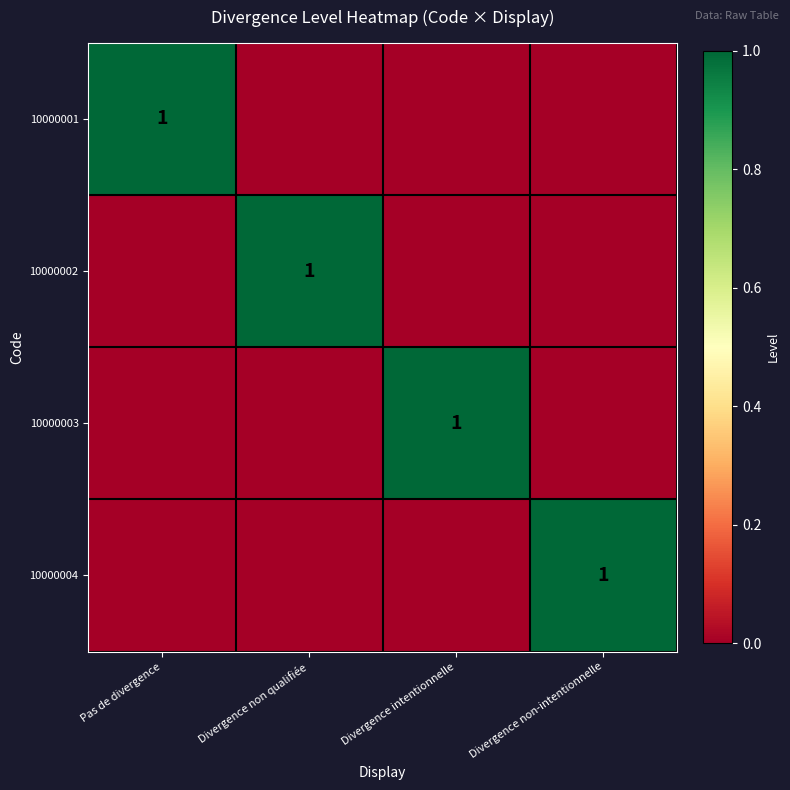

How many values in the 10000002 series exceed 0?

1